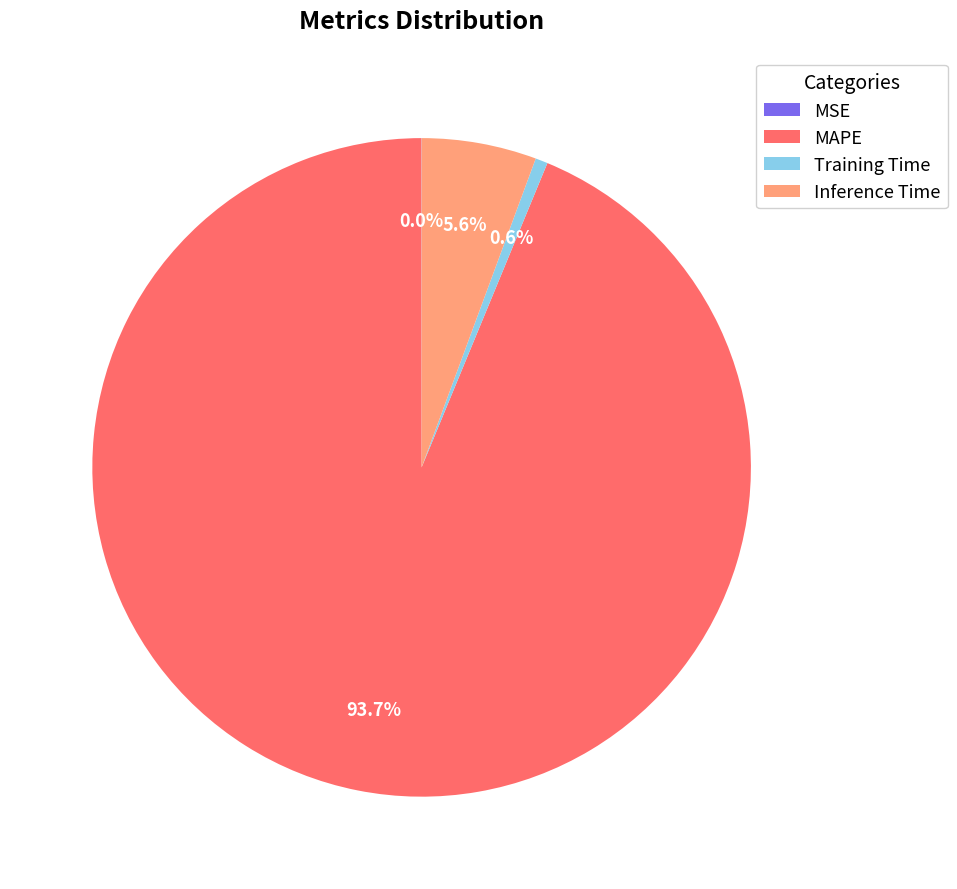

Does any single category account for the majority?

Yes